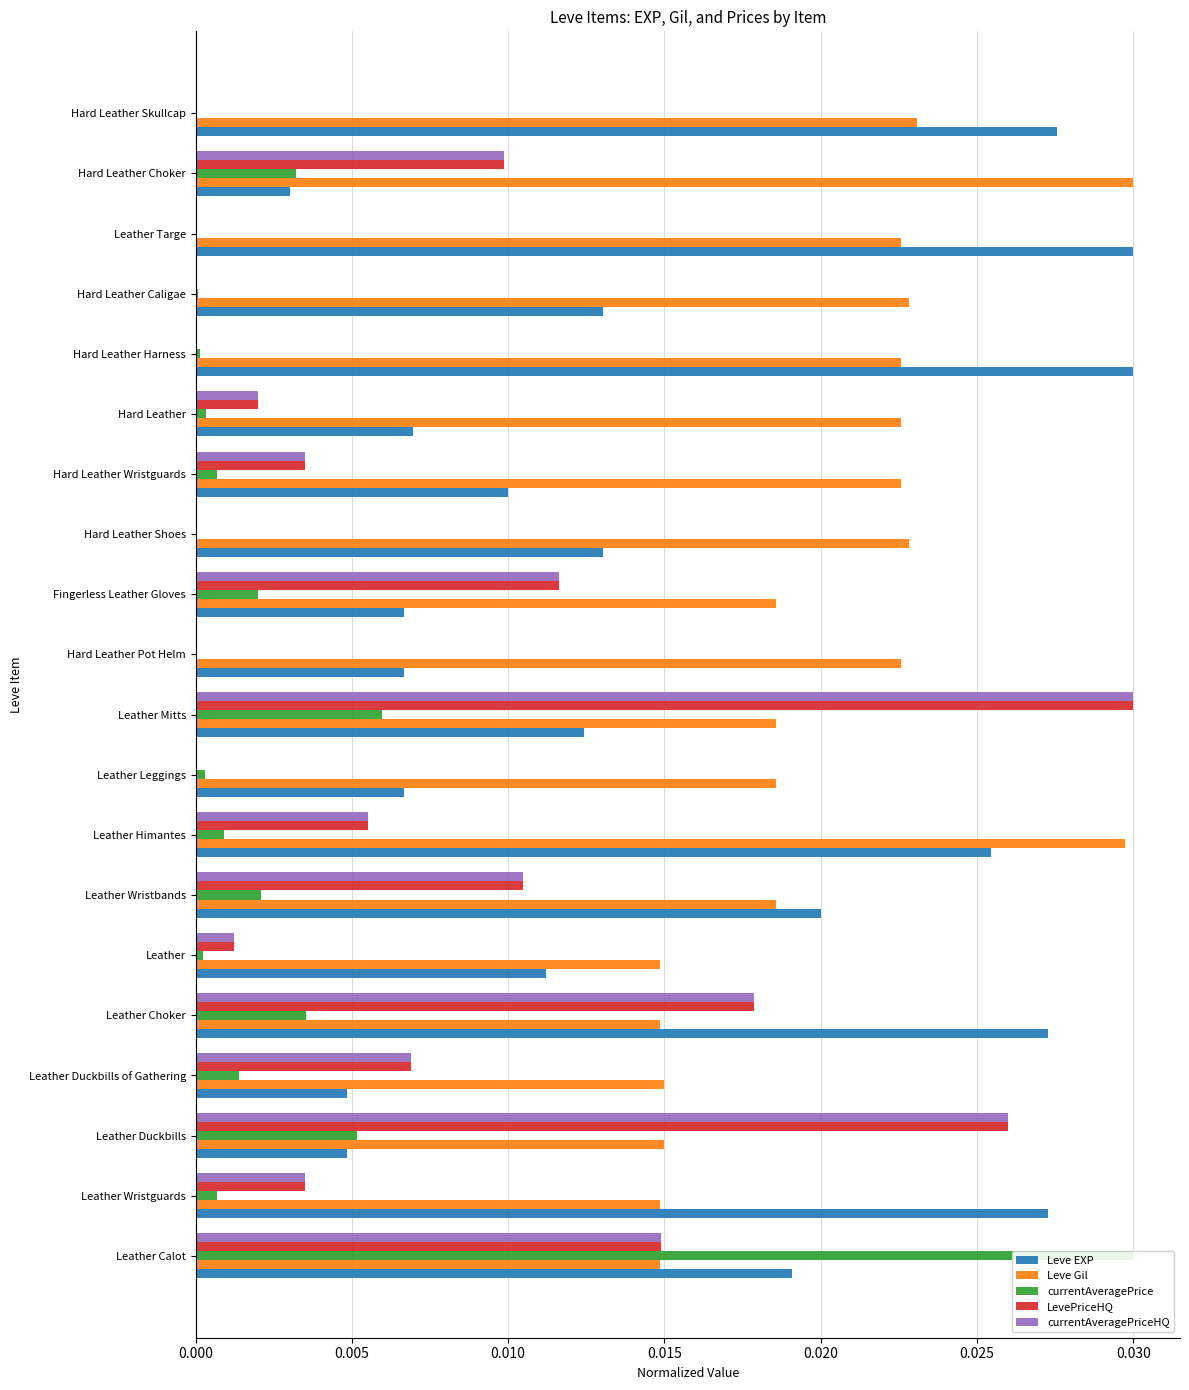

The Leve Gil series shows 0.0 at Hard Leather Shoes. True or false?

False